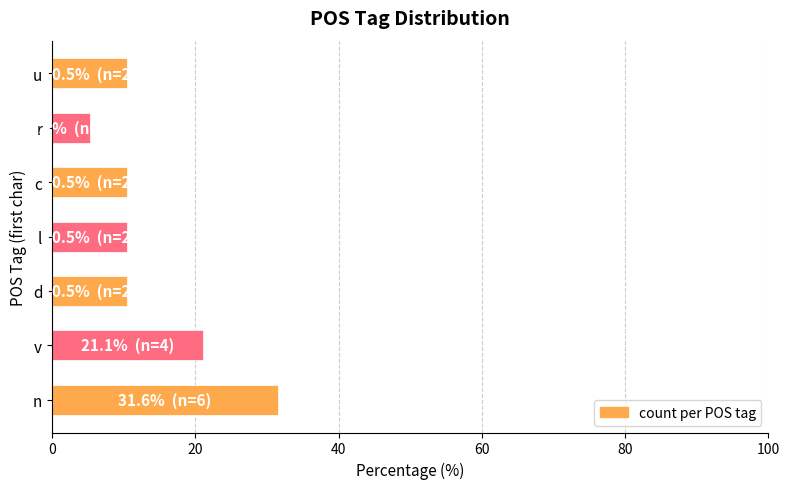

Read the value at n.

31.6